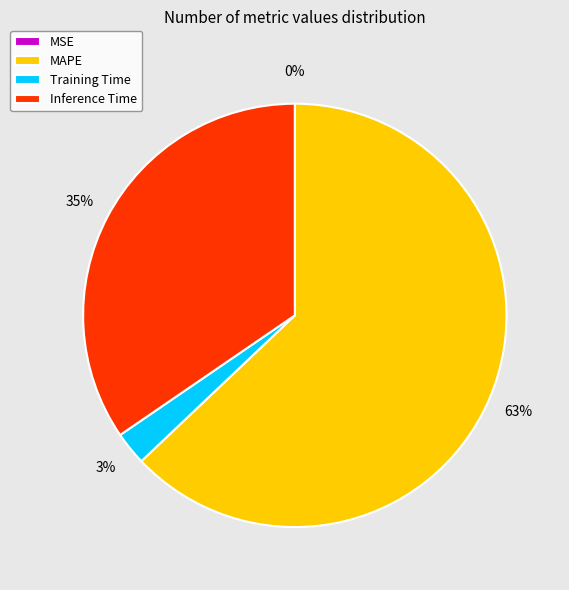

To the nearest percent, what is the difference between the MAPE and Inference Time slice percentages?

28%